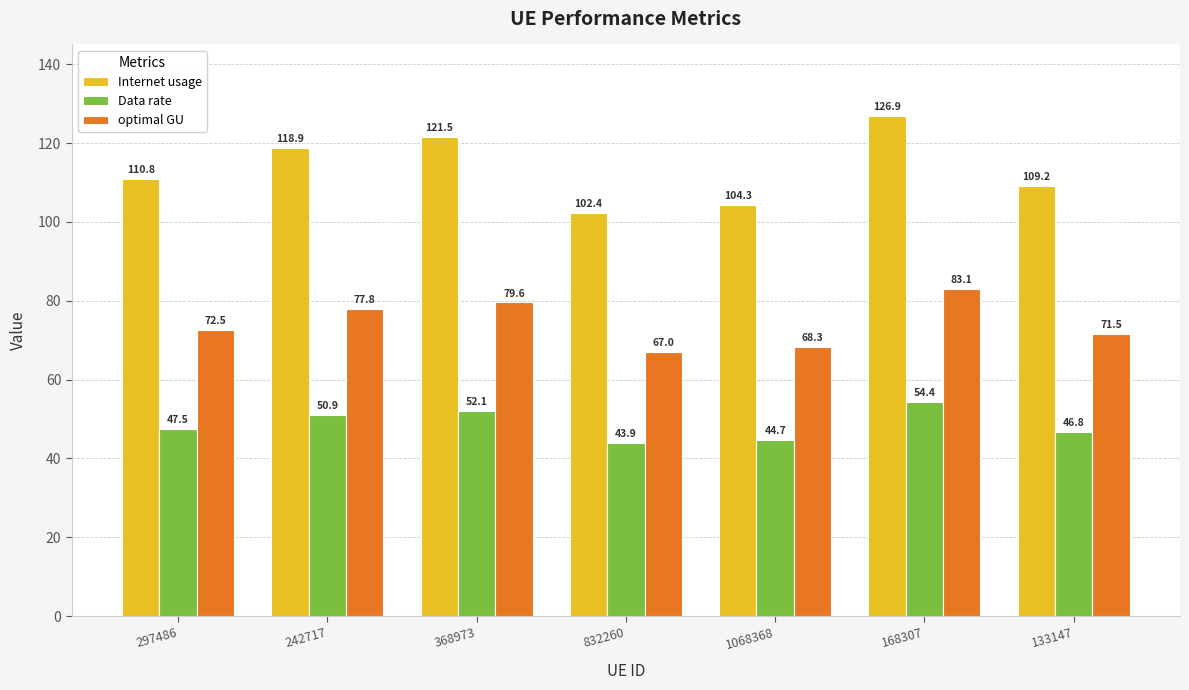

What is the value of the Data rate bar at the 4th from the left?

43.9